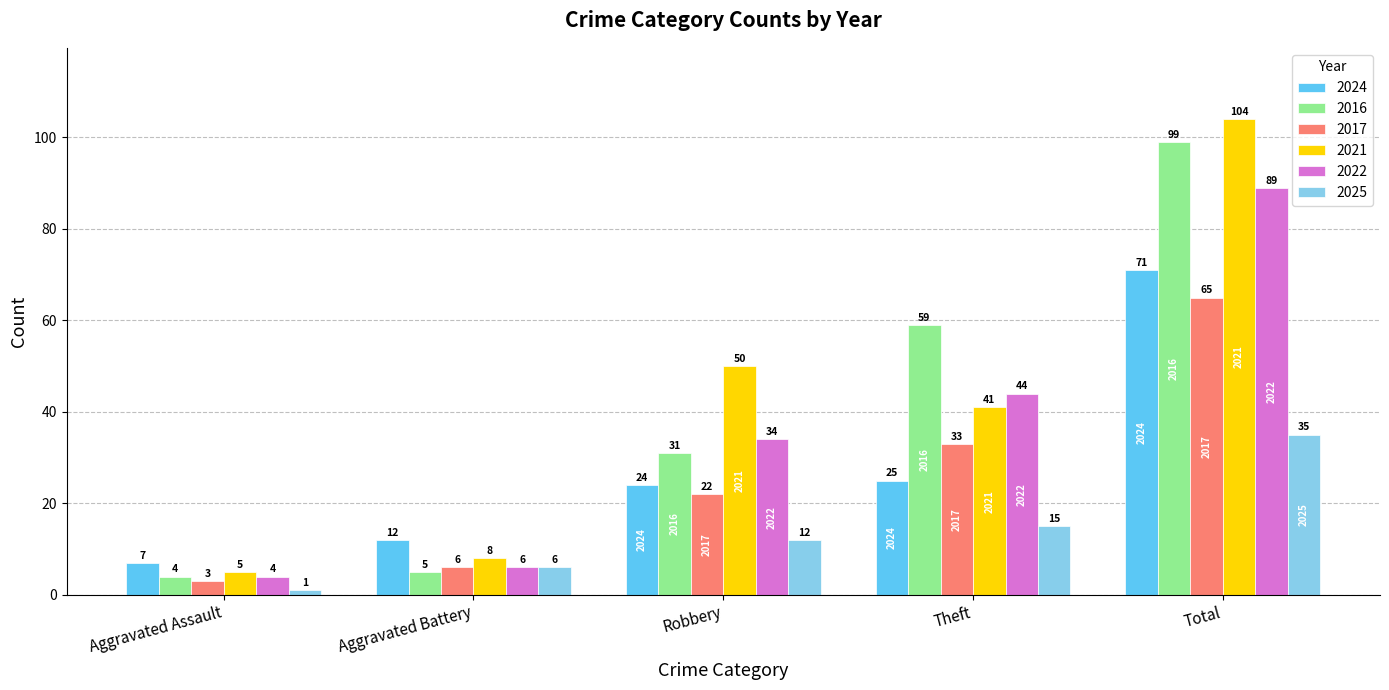

What is the sum of the 2016 values at Theft and Aggravated Assault?

63